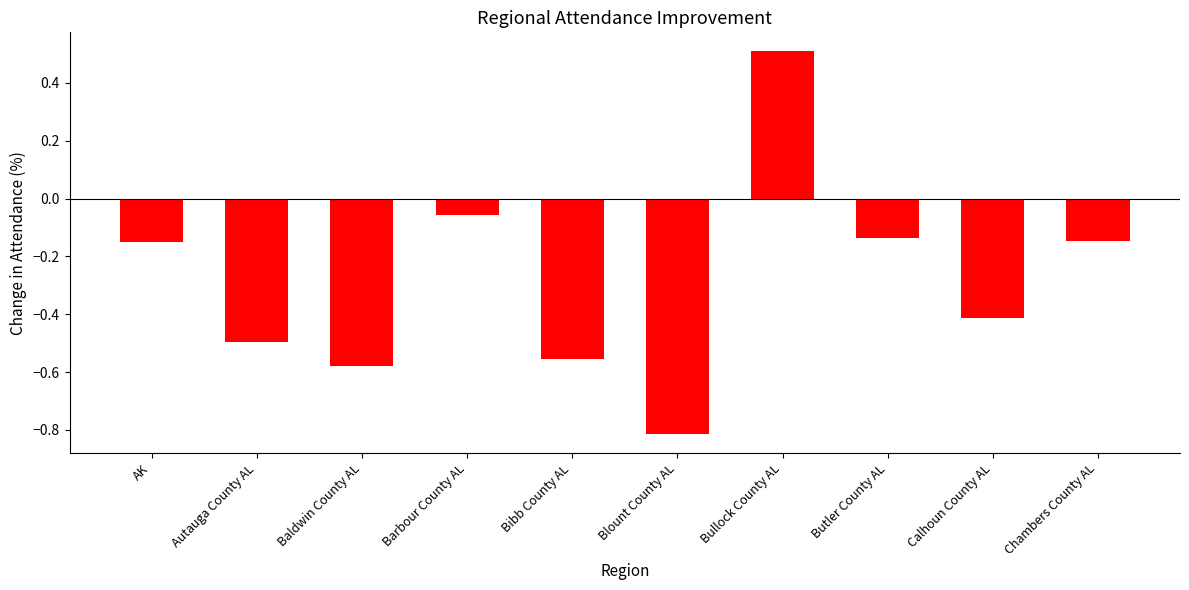

How many data points are less than 0?

9